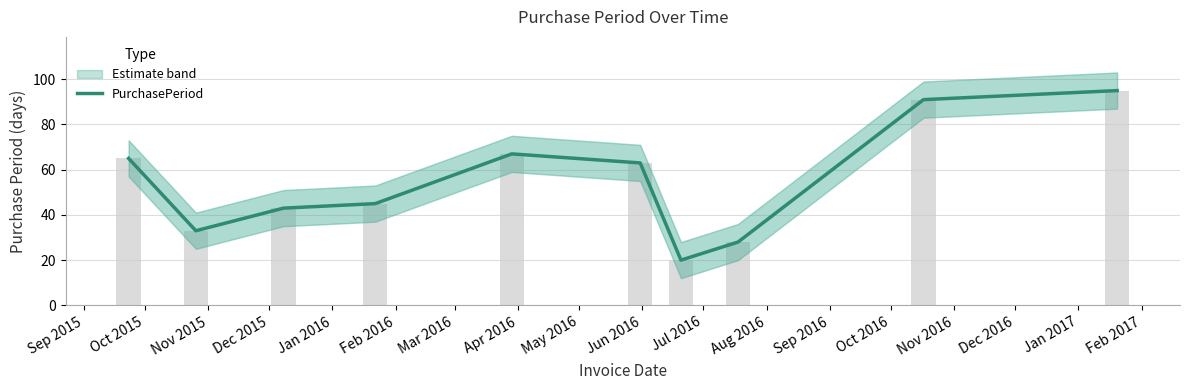

Is it true that the value at Sep 2015 is 26?

False